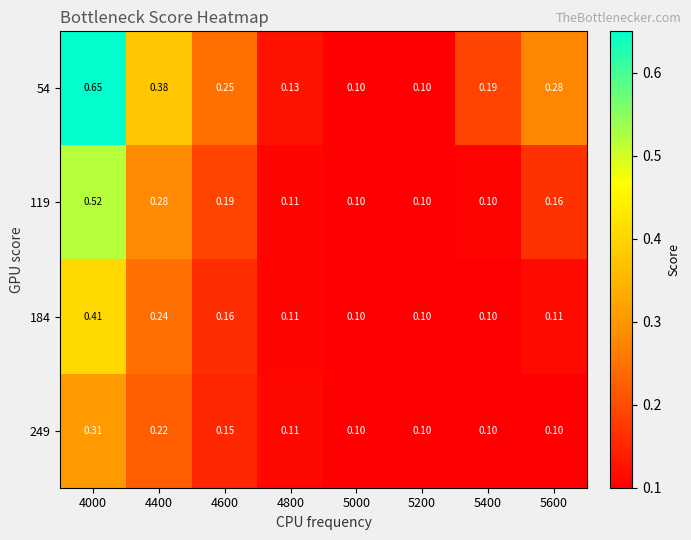

Is the value of 249 at 4800 greater than the value of 54 at 5400?

No